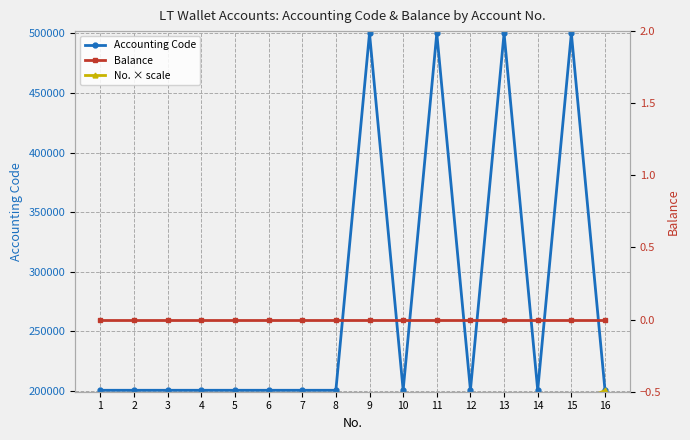

What is the maximum value for Accounting Code?

500102